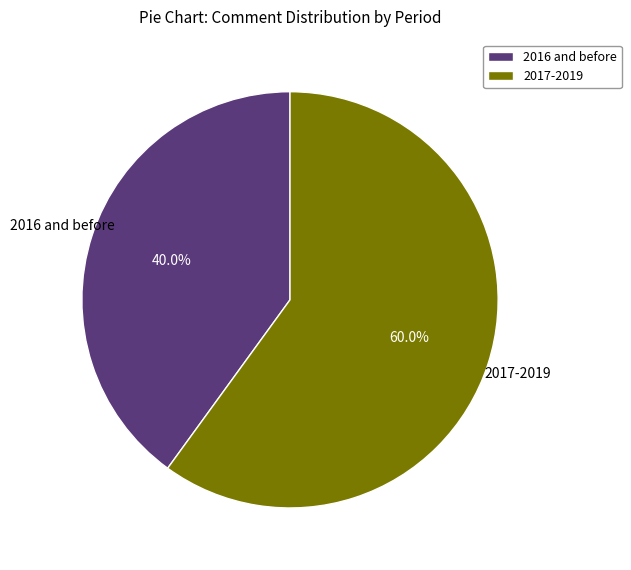

Rank the categories by value from lowest to highest.

2016 and before, 2017-2019